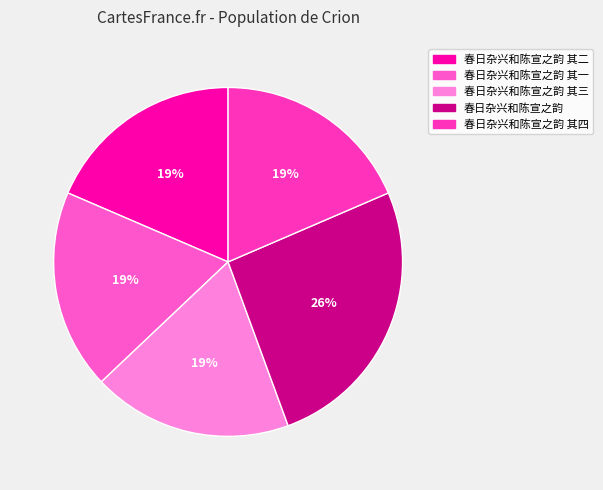

How many slices are in this pie chart?

5